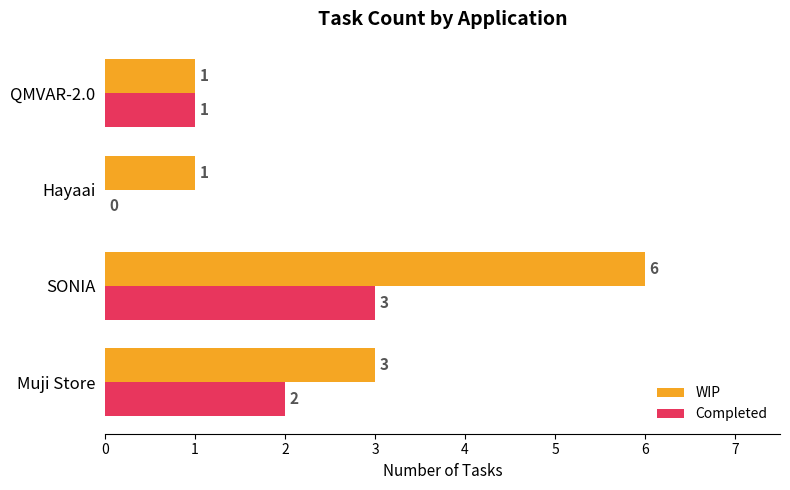

At which category is the sum across all series the highest?

SONIA